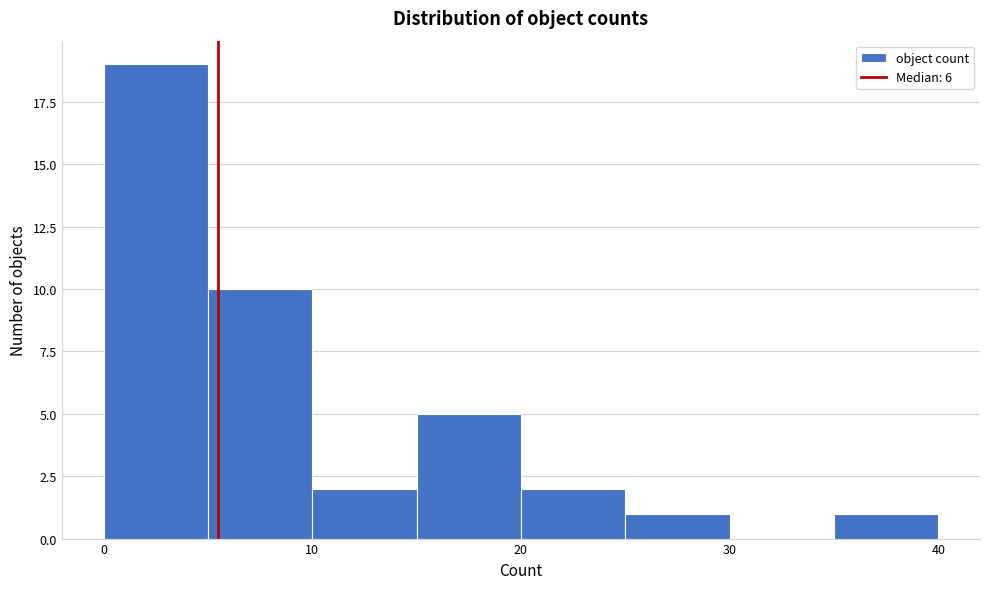

What is the height of the bar covering 35 to 40 on the x-axis? The values are not printed on the chart, so give them approximately, as read against the axis.

1